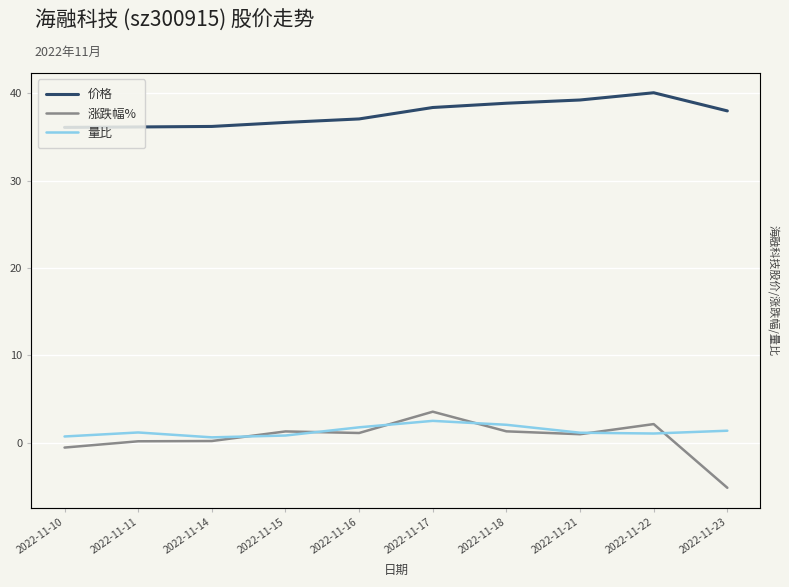

How many values in the 量比 series are below 1?

3